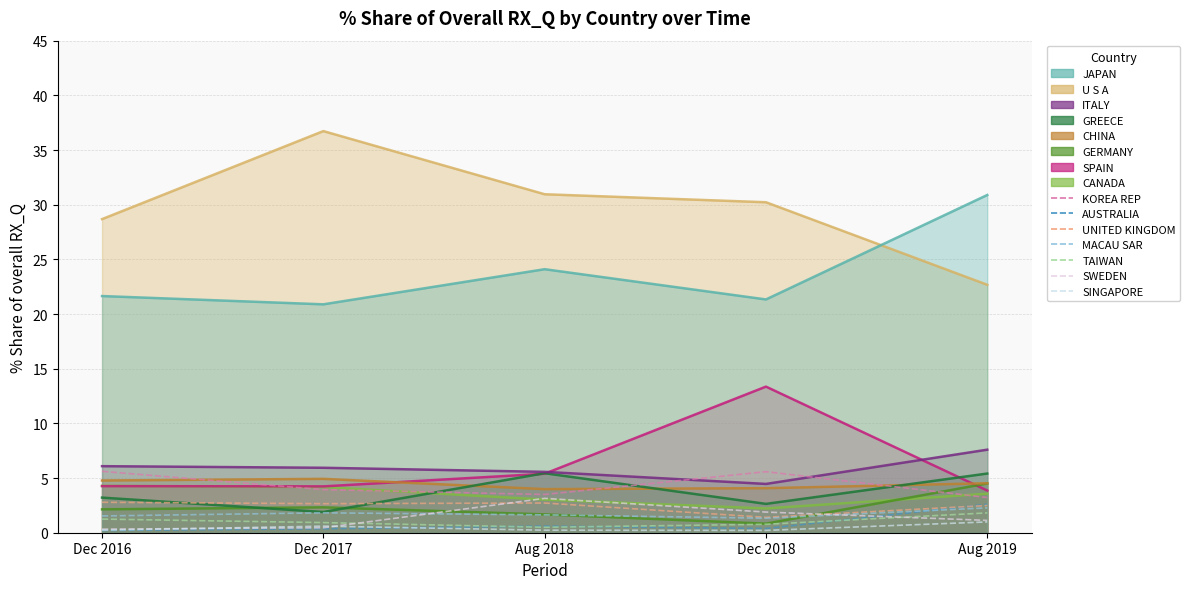

What position from the left is UNITED KINGDOM?

11